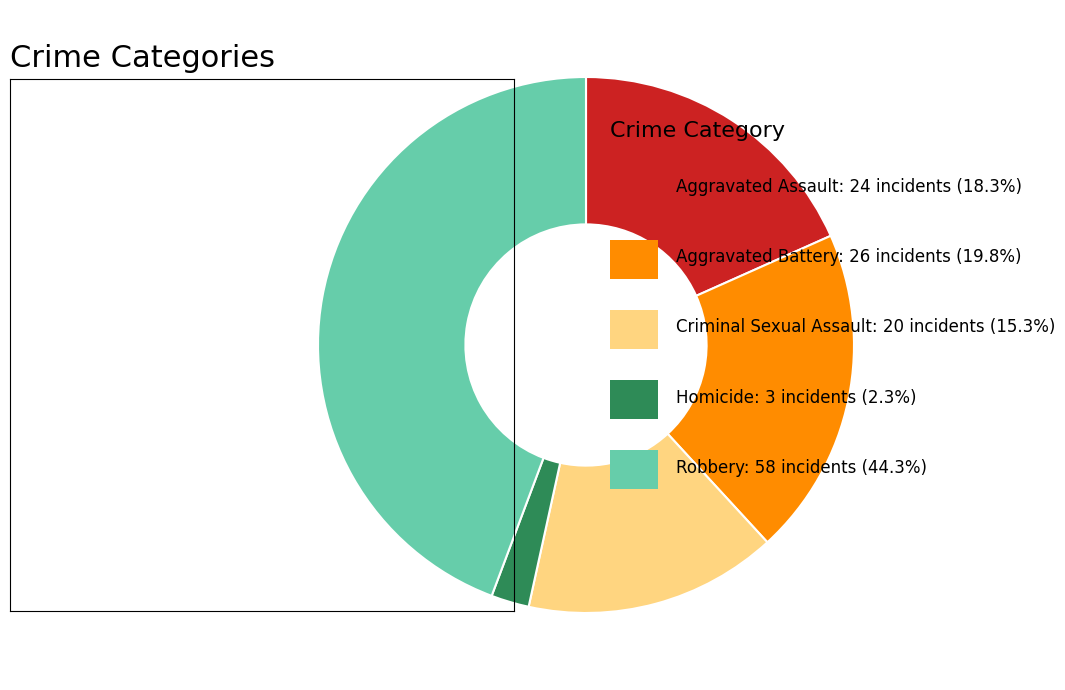

Is there a majority slice in this chart?

No